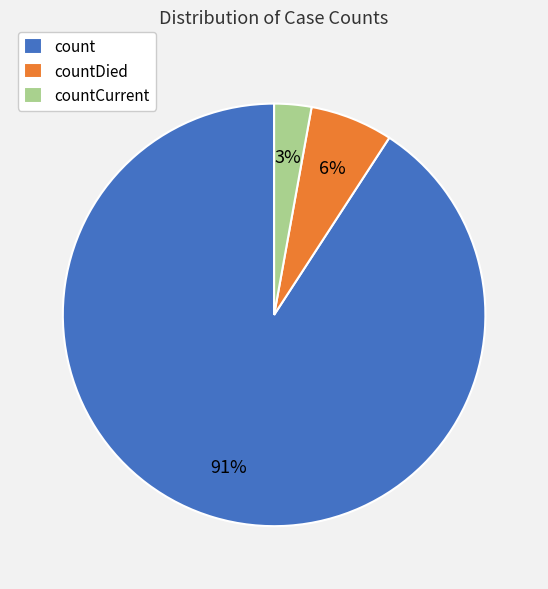

True or false: countDied accounts for 6% of the total.

True